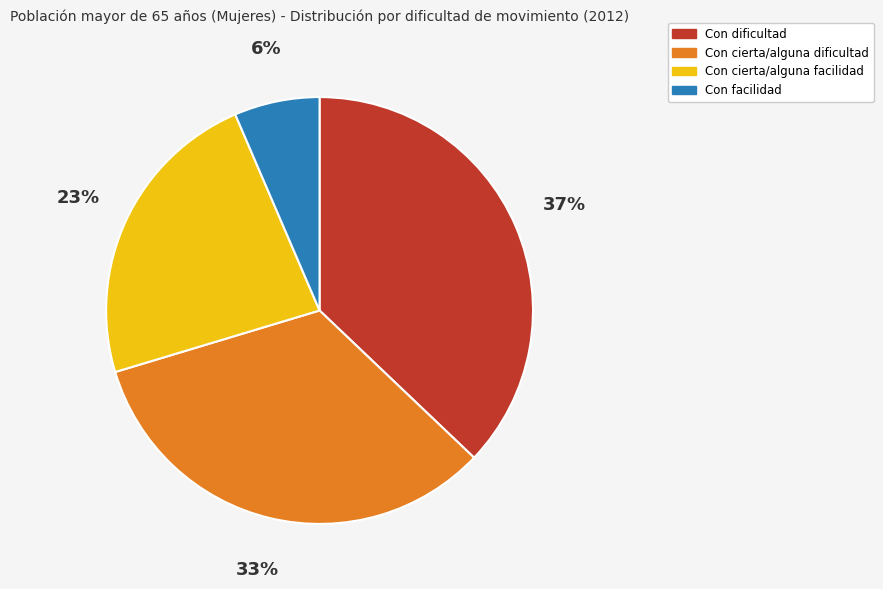

Which category has the biggest portion of the pie?

Con dificultad